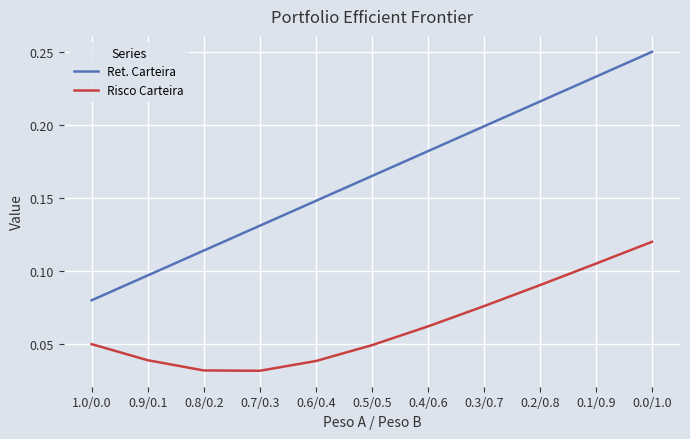

At how many categories does at least one series exceed 0?

11